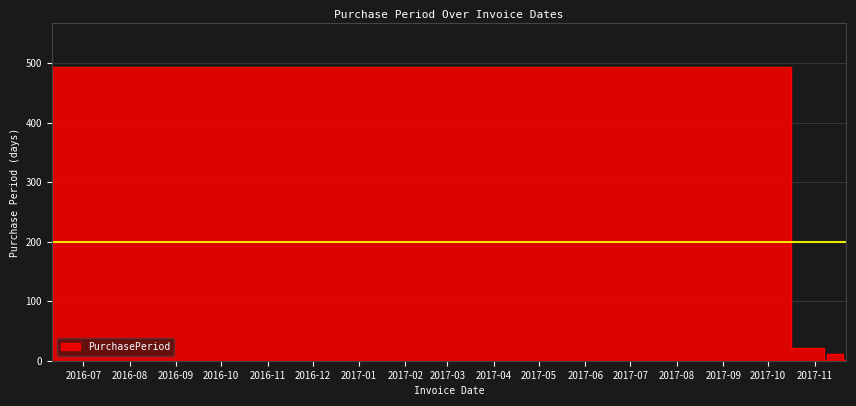

True or false: the data has more than 2 interior local peaks.

False